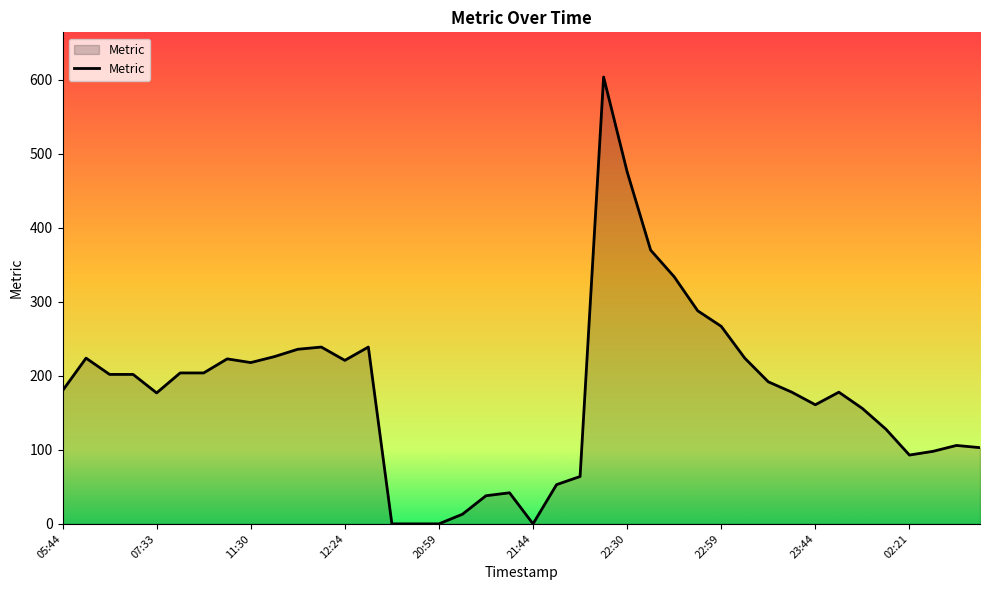

What is the greatest value displayed?

604